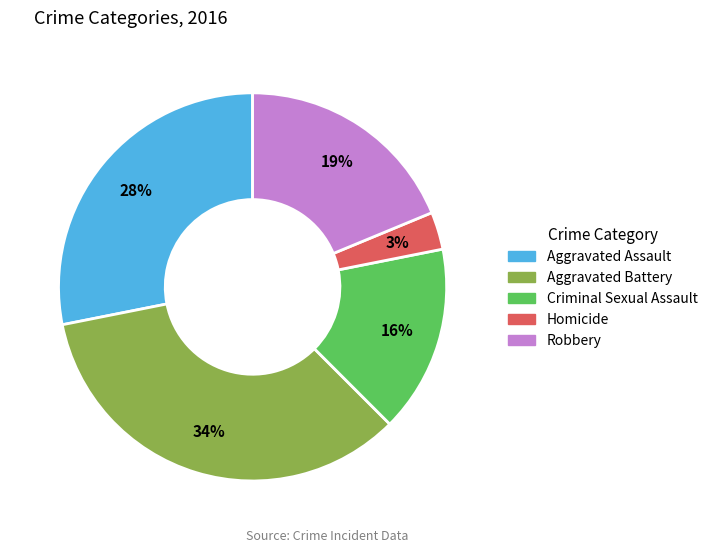

Between Robbery and Aggravated Battery, which is larger?

Aggravated Battery